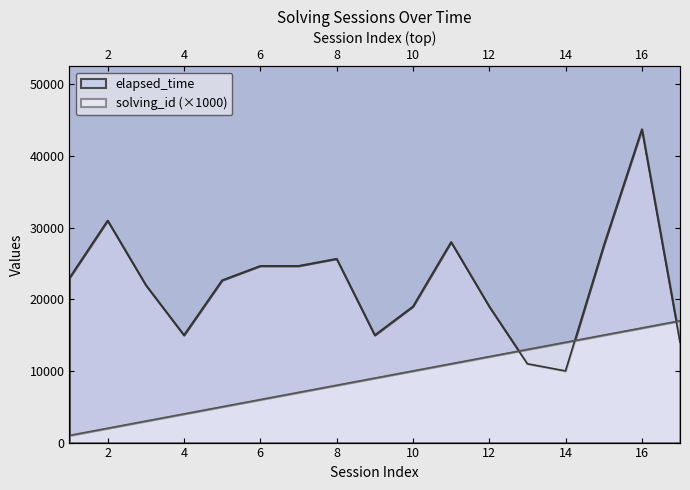

True or false: elapsed_time has a value of 22000 at 3.

True